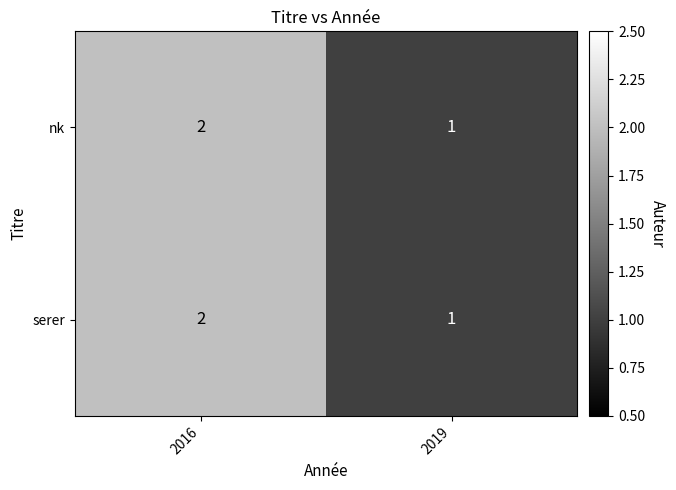

Rank the categories by serer value from highest to lowest.

2016, 2019